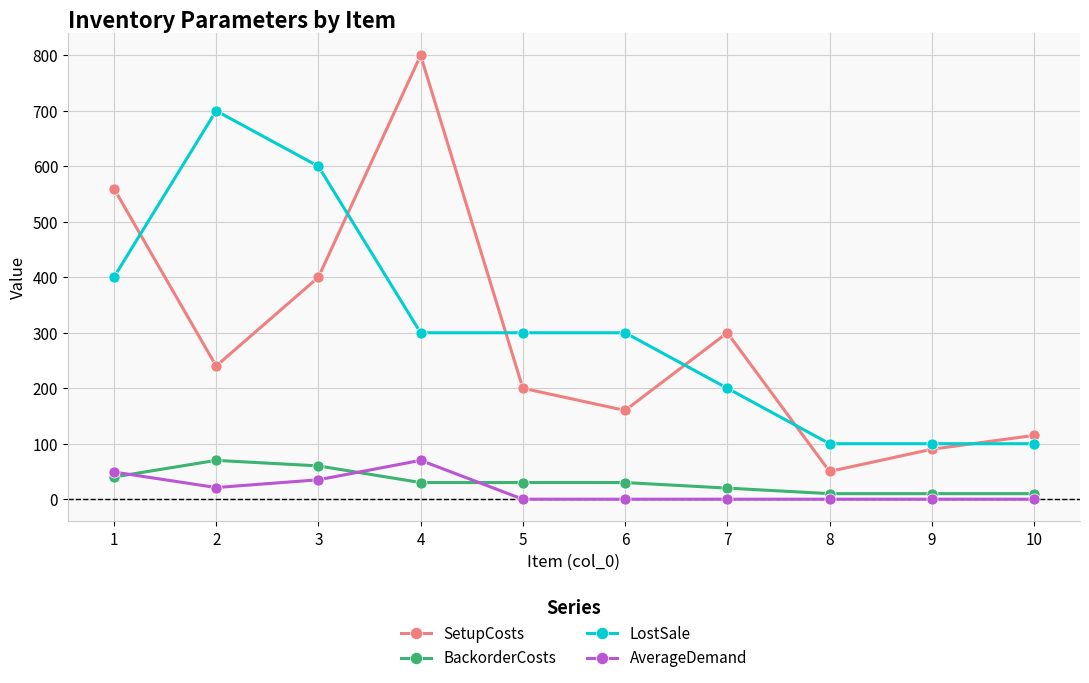

What is the difference between the second highest and second lowest values in the BackorderCosts series?

50